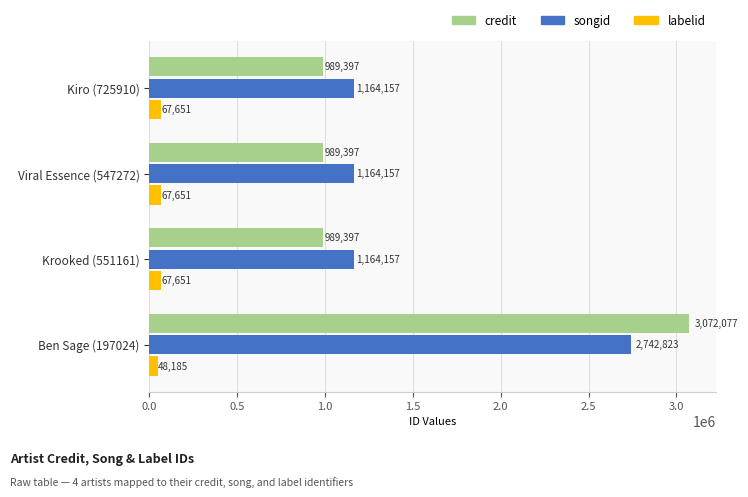

Which category has the highest value in the credit series?

Ben Sage (197024)